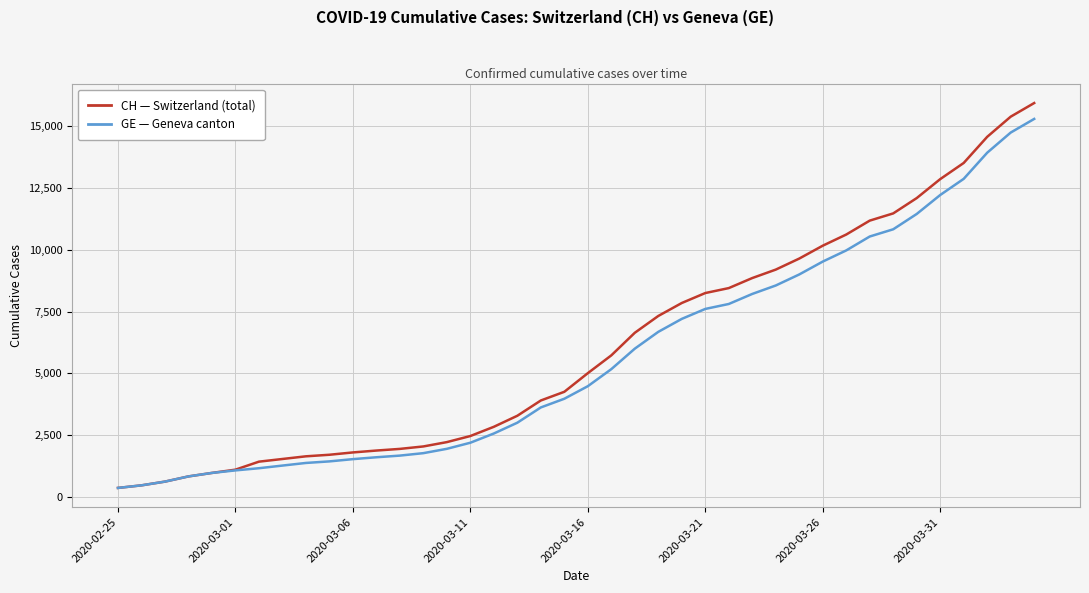

What is the maximum value shown in the chart?

15926